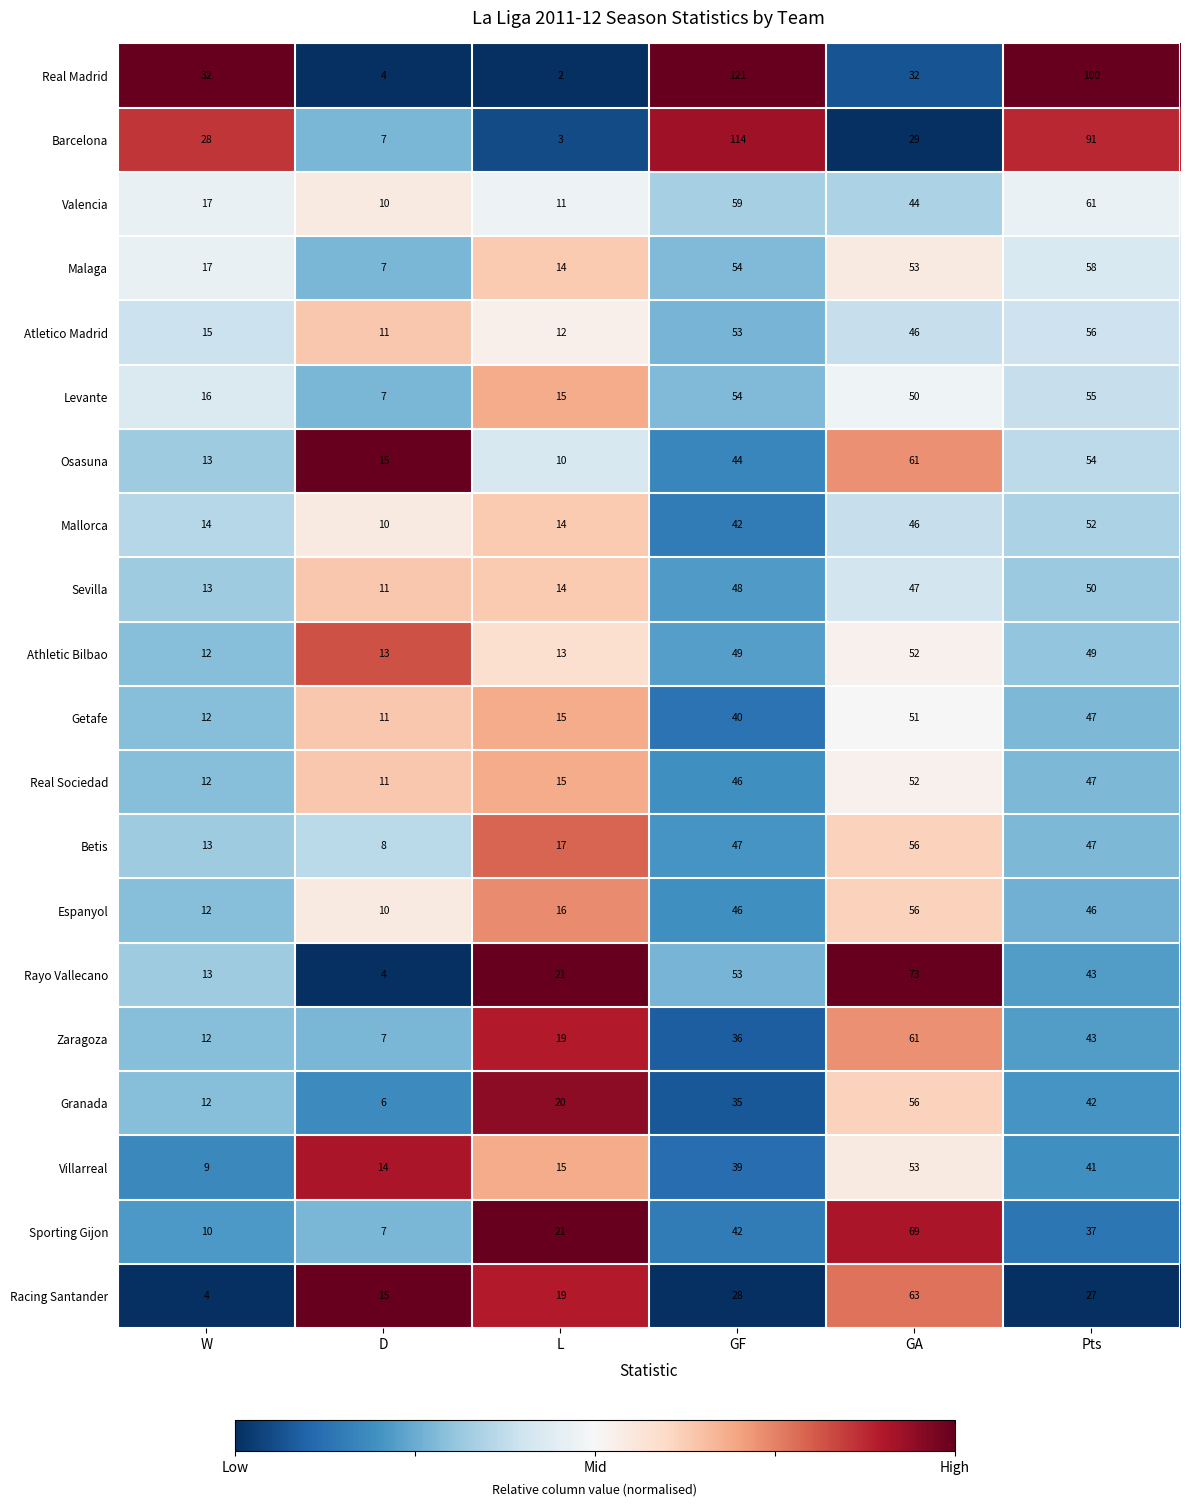

Where does the Atletico Madrid series first go above 46?

GF